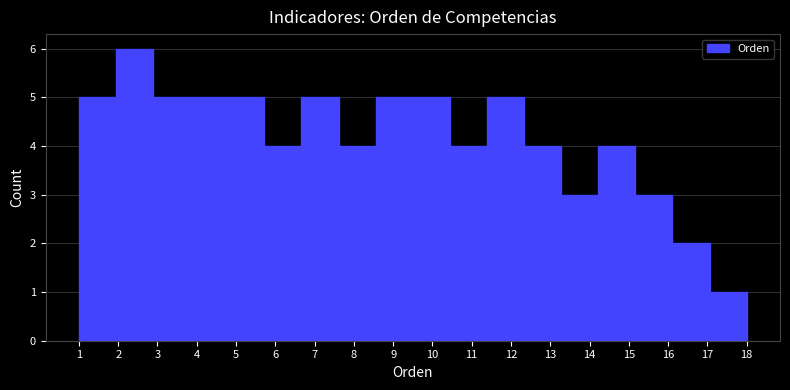

Which range on the x-axis has the tallest bar?

1.9 to 2.9